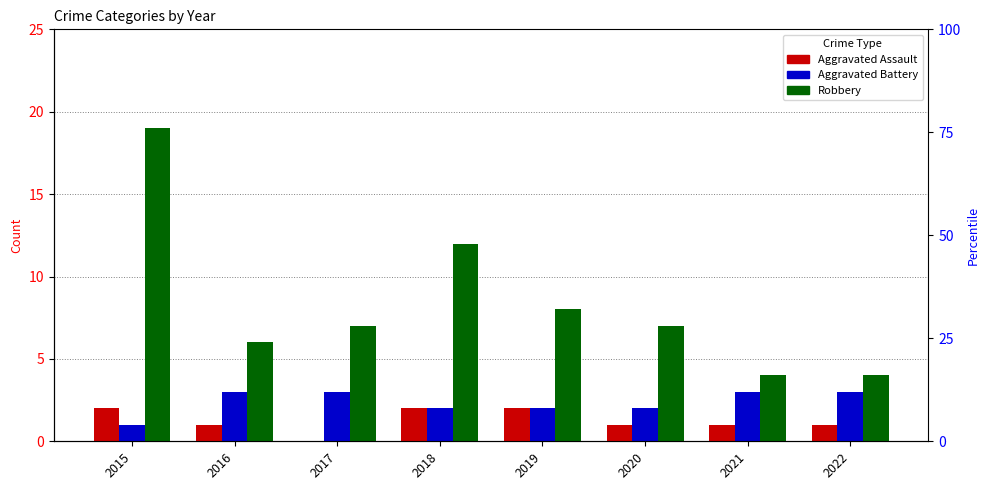

At how many categories does at least one series exceed 8?

2